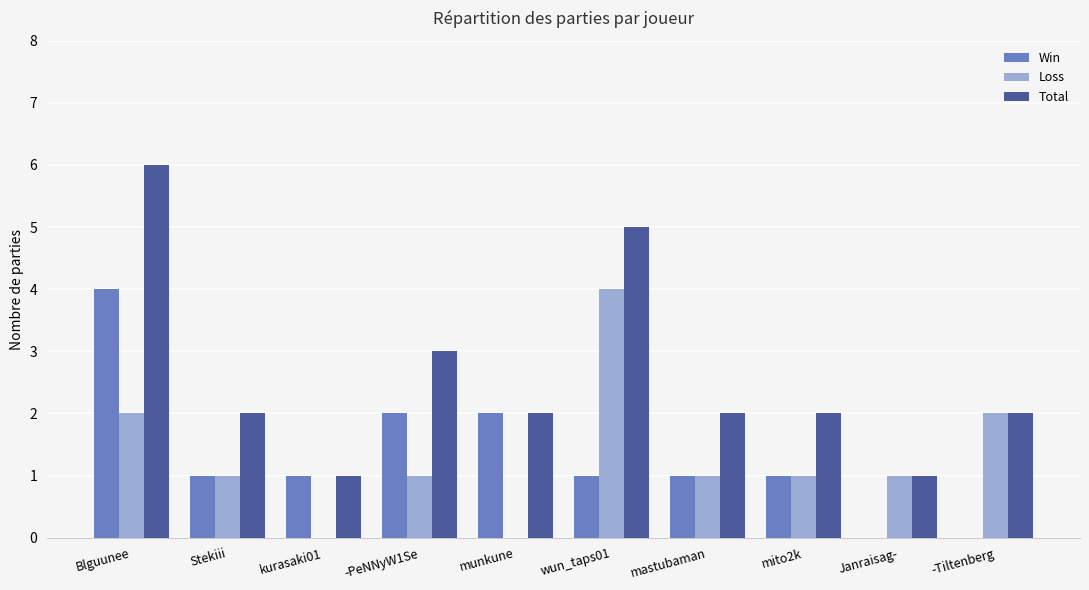

Does the chart contain stacked bars?

No